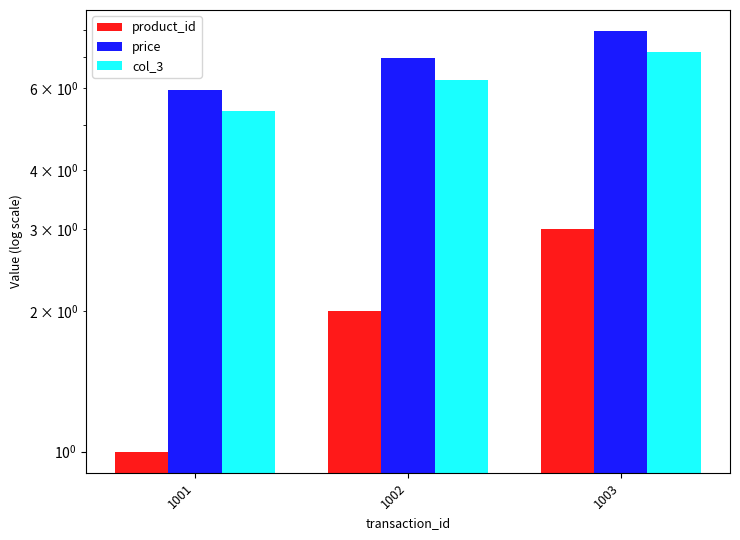

What is the difference between the highest and lowest values at 1001?

5.0